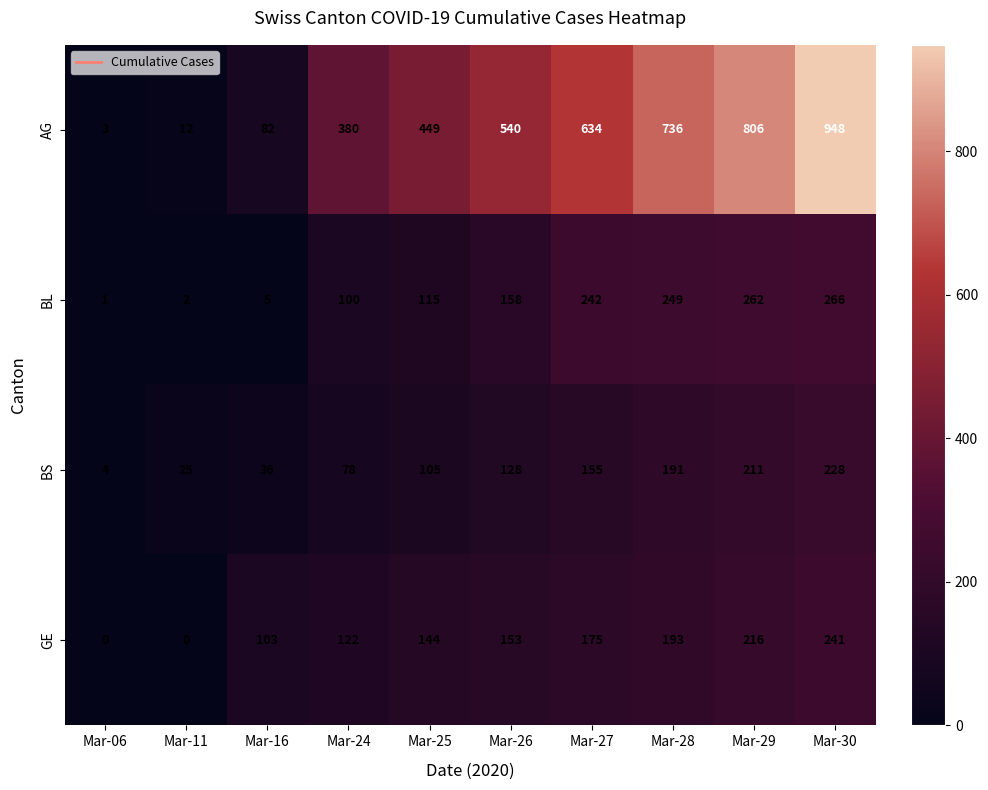

At which label does BL reach its peak?

Mar-30